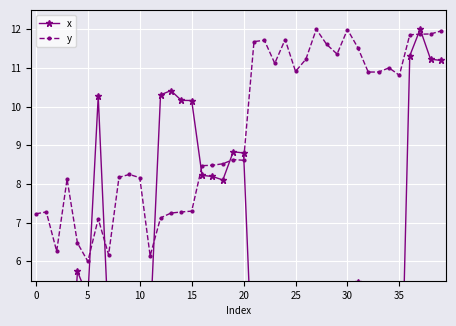

The y series shows 7.1 at 12. True or false?

True